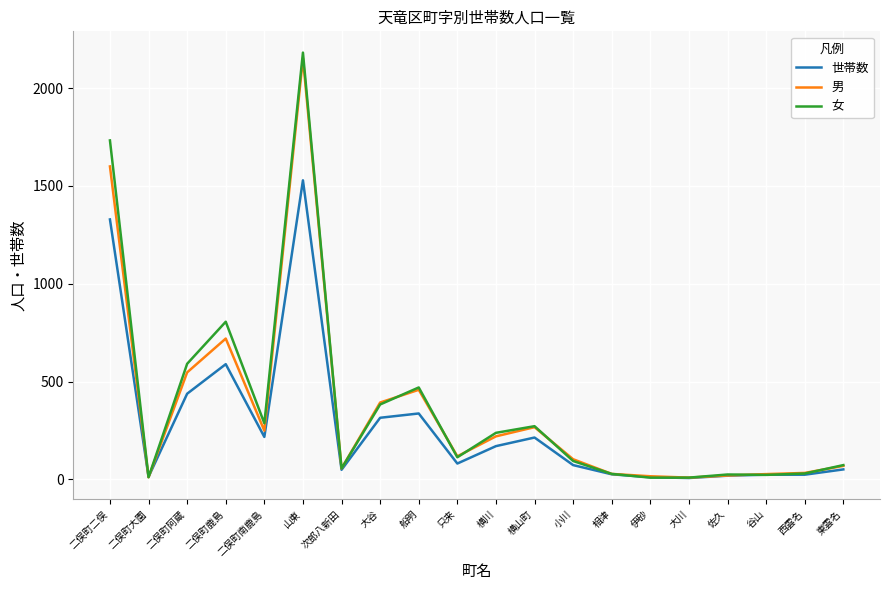

The 男 series shows 1014 at 二俣町鹿島. True or false?

False